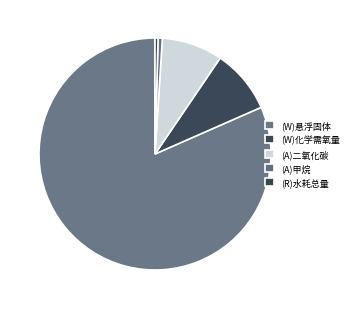

How many slices are in this pie chart?

5